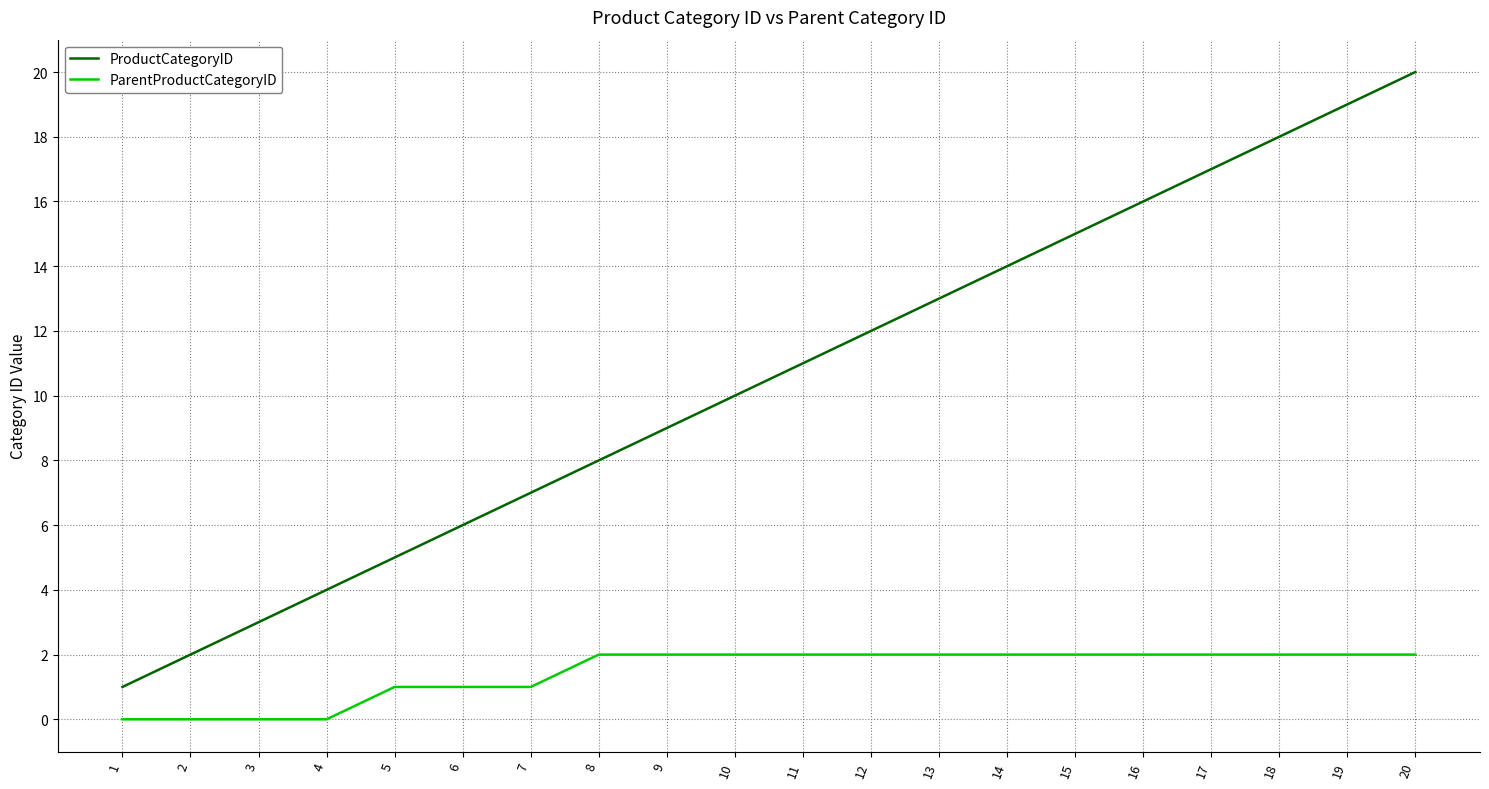

Reading left to right, what are all the values shown in this chart?

ProductCategoryID: 1=1	2=2	3=3	4=4	5=5	6=6	7=7	8=8	9=9	10=10	11=11	12=12	13=13	14=14	15=15	16=16	17=17	18=18	19=19	20=20
ParentProductCategoryID: 1=0	2=0	3=0	4=0	5=1	6=1	7=1	8=2	9=2	10=2	11=2	12=2	13=2	14=2	15=2	16=2	17=2	18=2	19=2	20=2